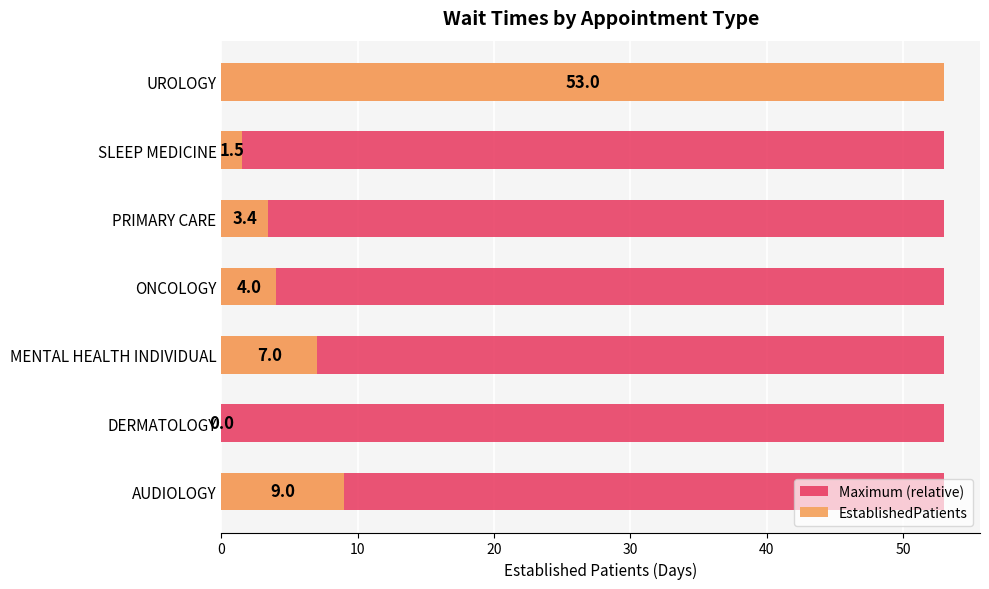

Which series changed the most between 30 and 60?

EstablishedPatients